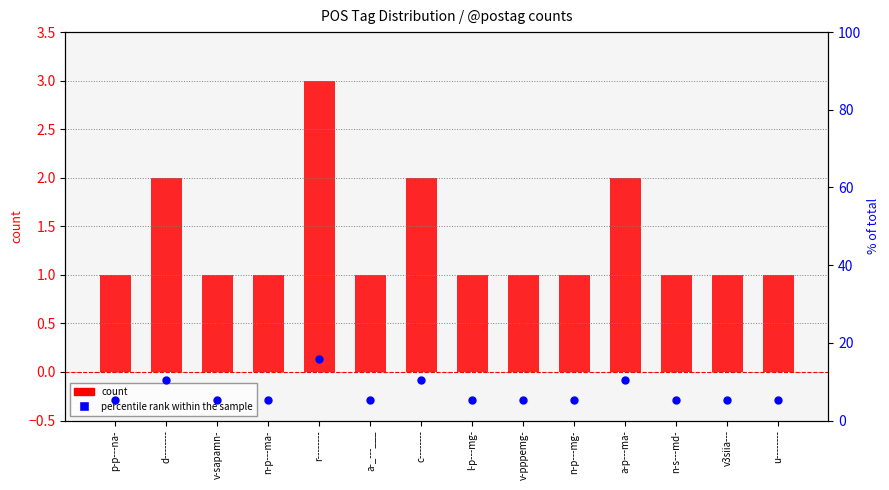

At how many categories does at least one series exceed 11?

1